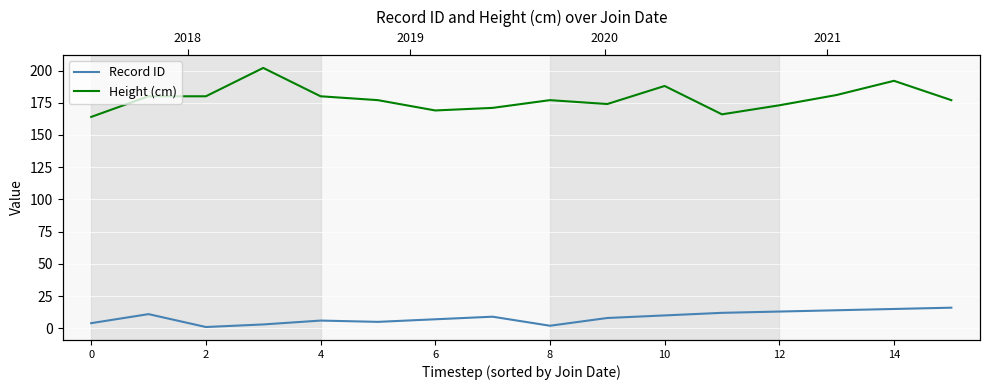

What is the approximate value of Height (cm) at 2, to the nearest 5?

180